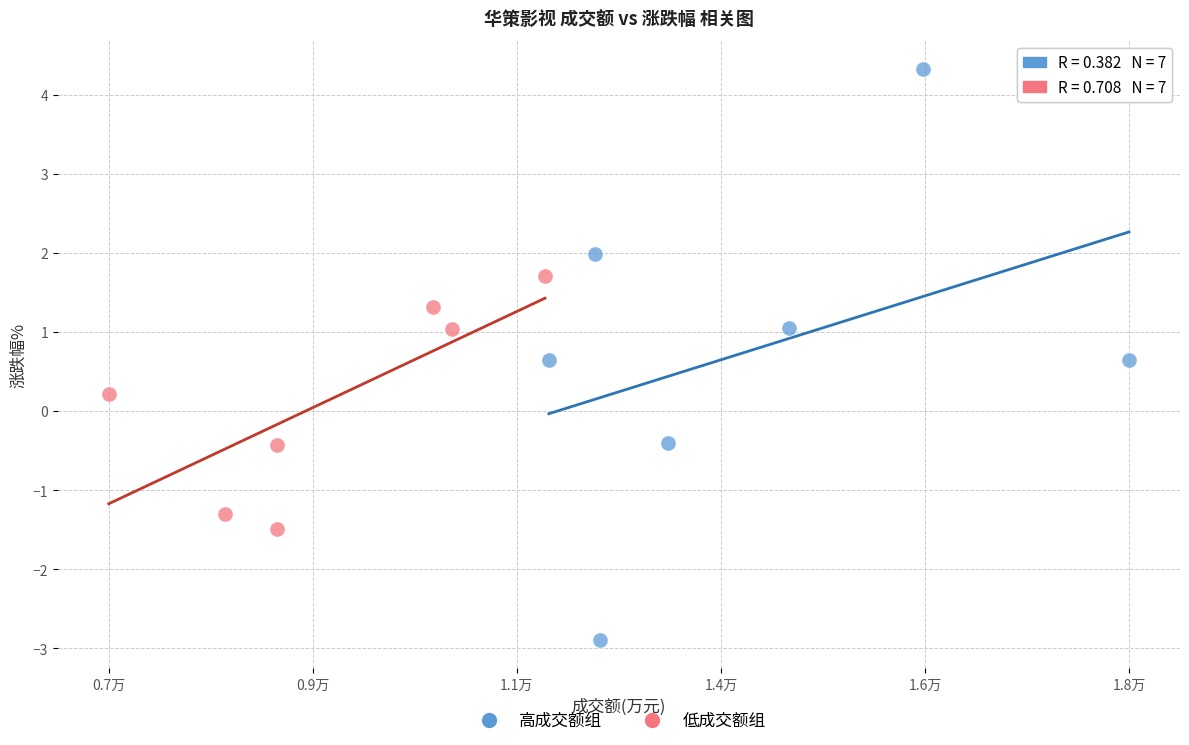

Which series has the largest Y range (max minus min)?

高成交额组